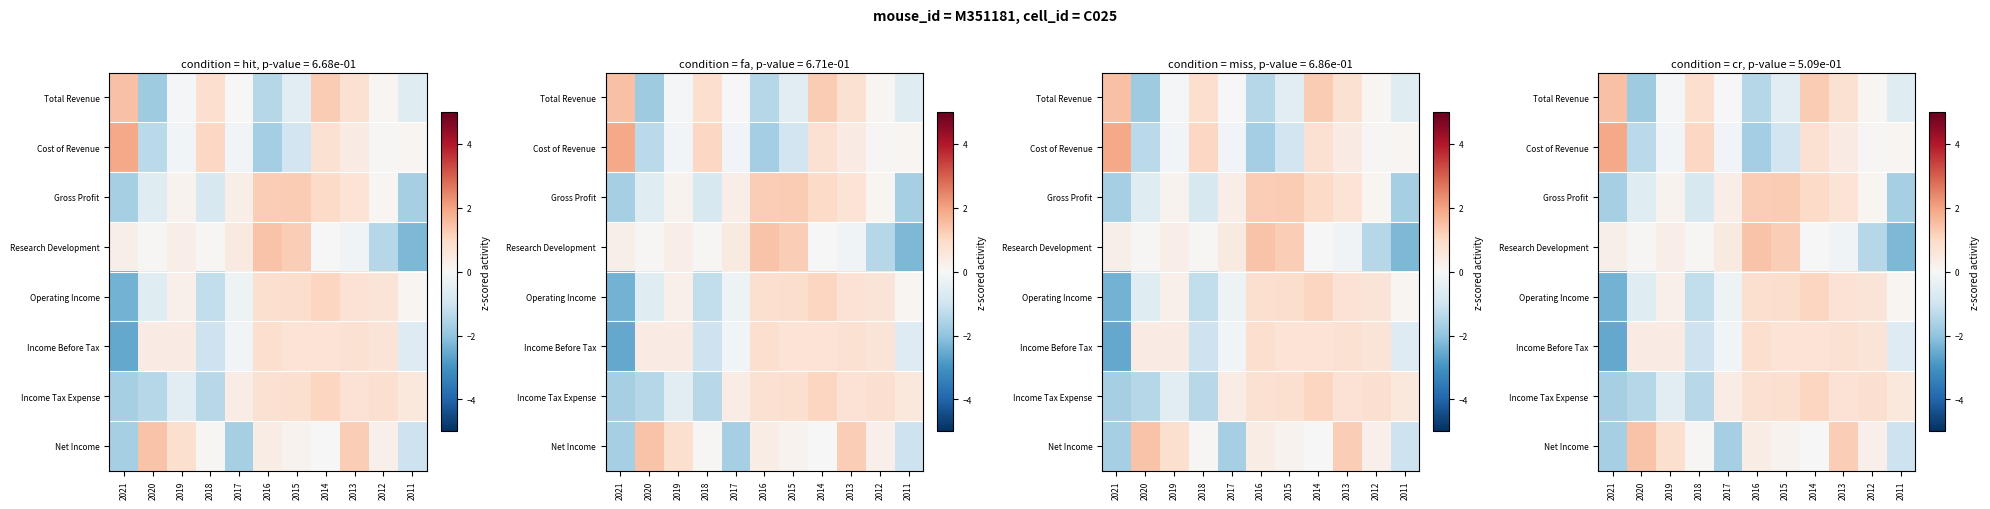

Between 2017 and 2013, which series saw the biggest shift?

Net Income